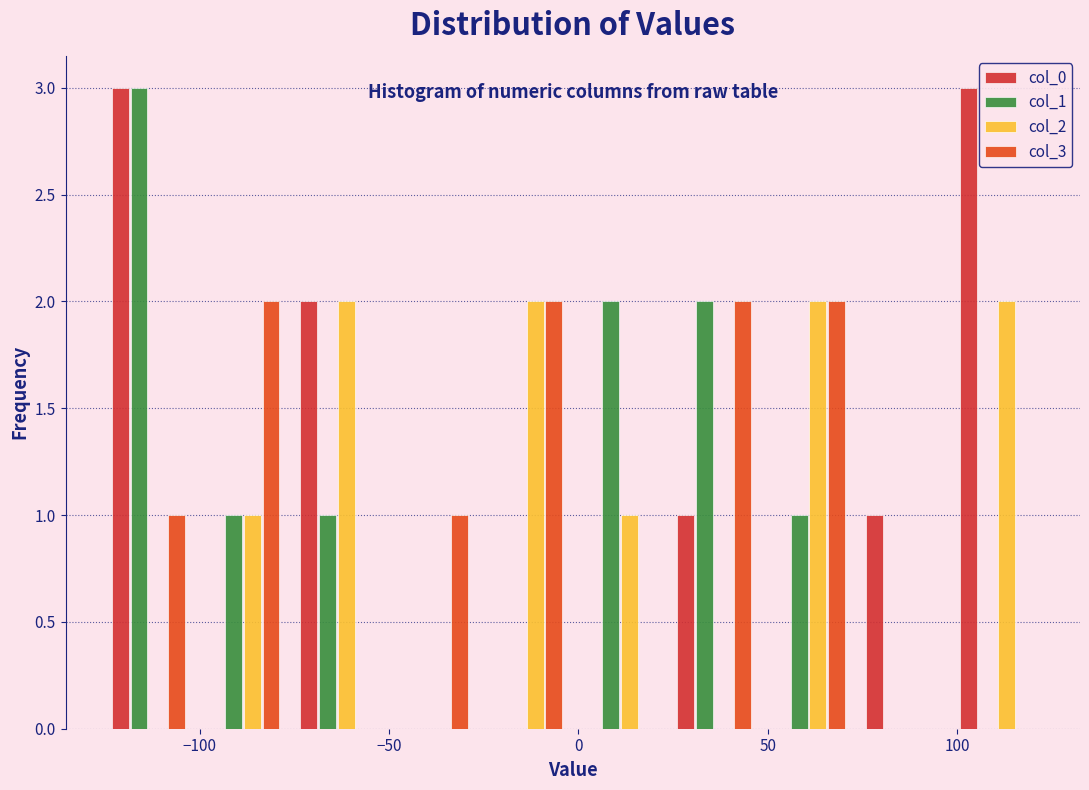

What is the height of the col_3 bar covering -100 to -75 on the x-axis? Neither the bar edges nor the heights are printed on the chart, so give them approximately, as read against the axes.

2